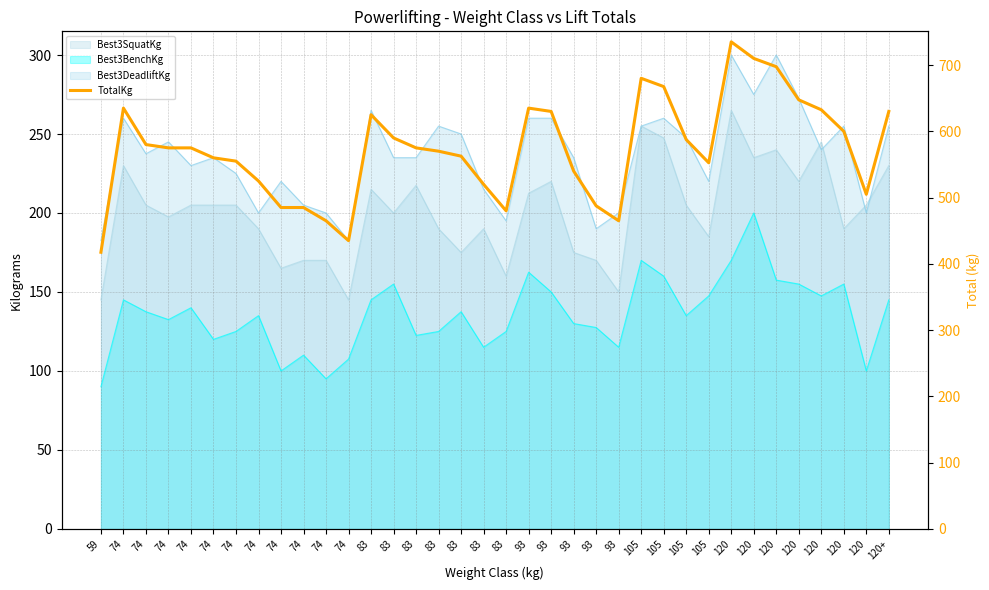

Which has a higher value, 83 or 105?

105